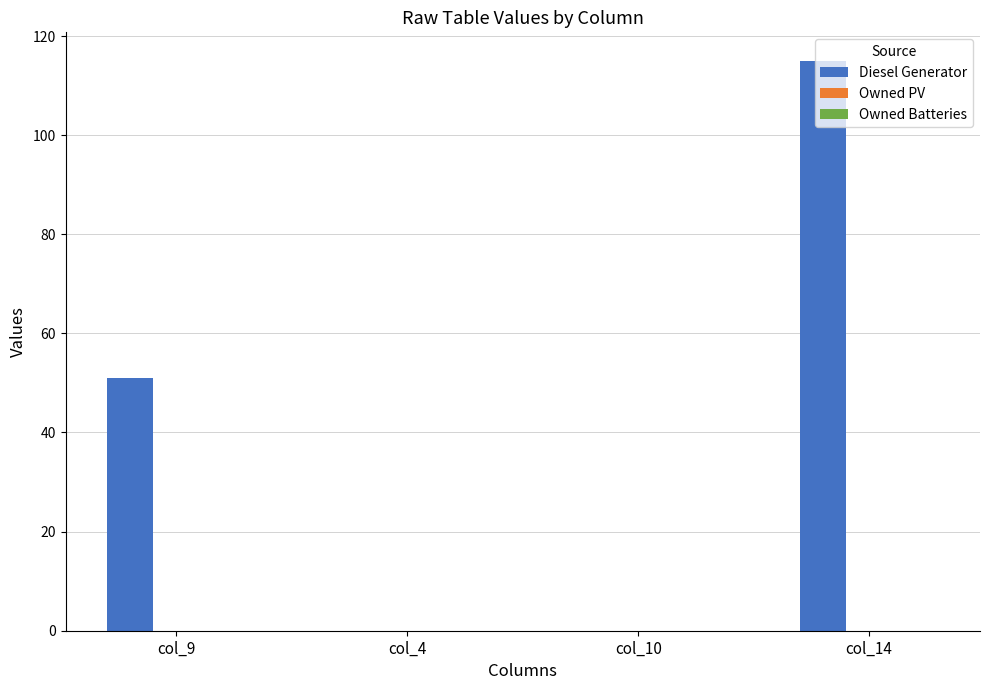

At which category does the chart reach its peak across all series?

col_14